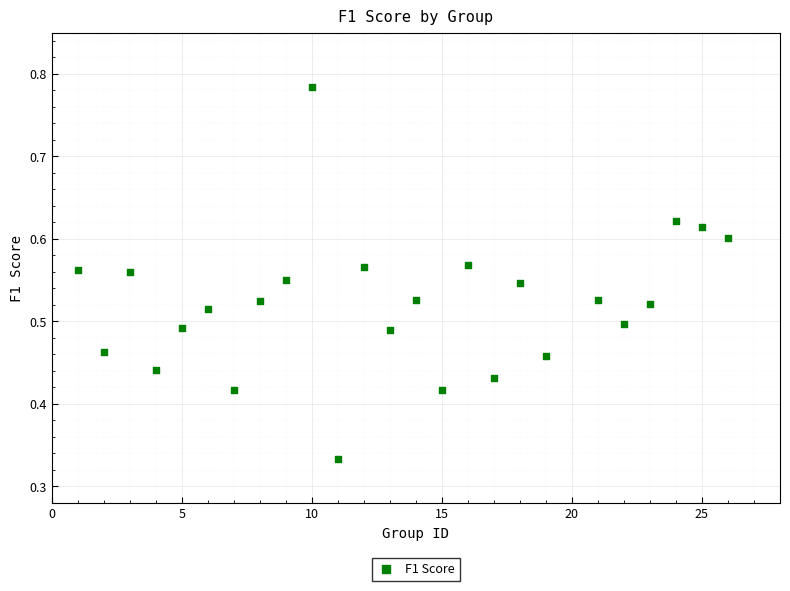

What is the range of X values (max minus min)?

25.0